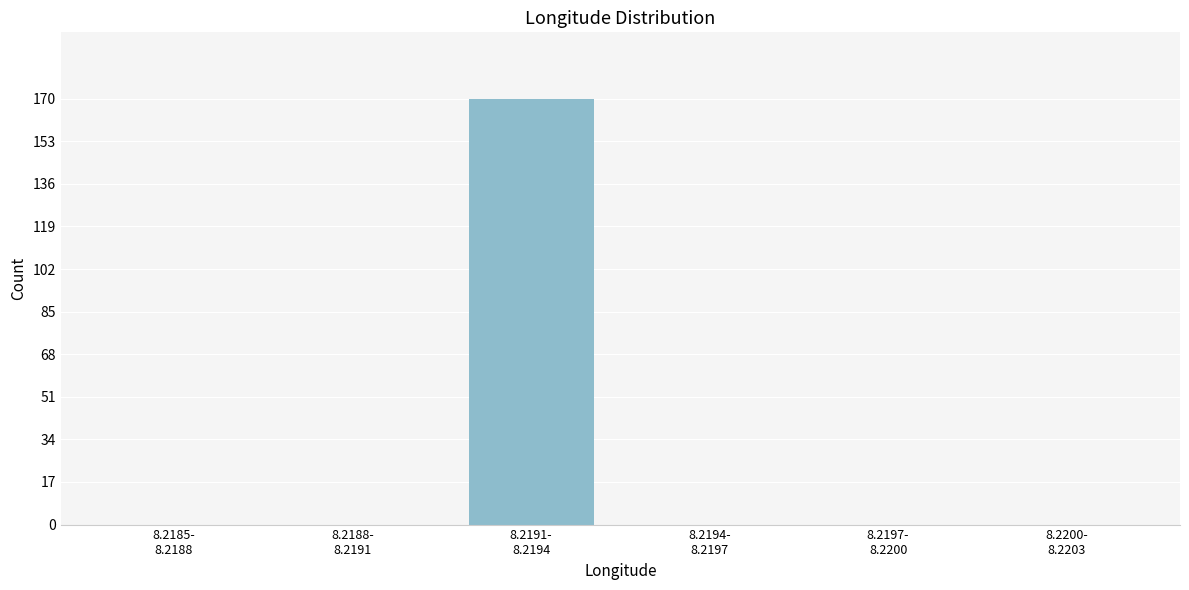

What is the maximum value shown in the chart?

170